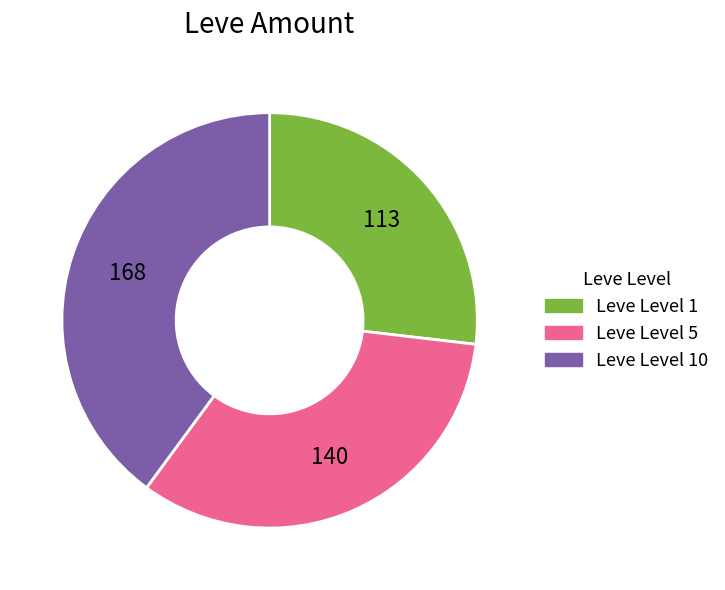

The Leve Level 5 slice represents 22% of the pie. True or false?

False